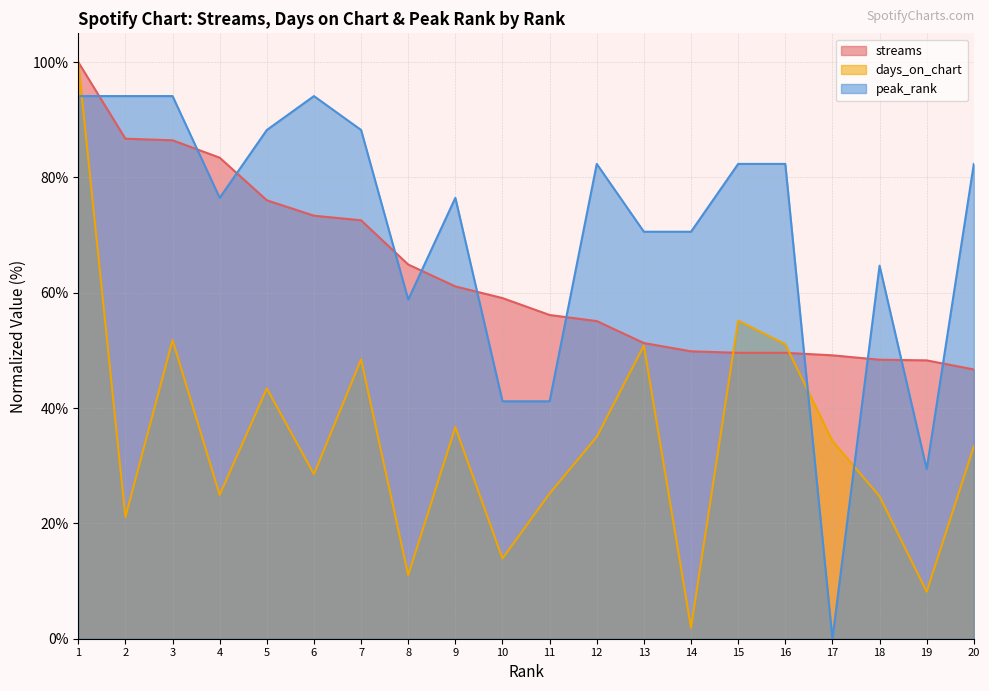

What is the total value across all series at 20?

162.4